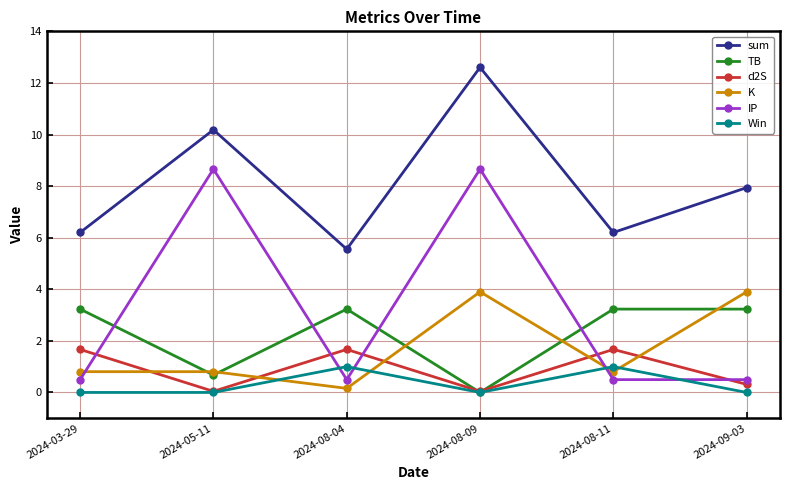

How many data points in TB are above 3?

4